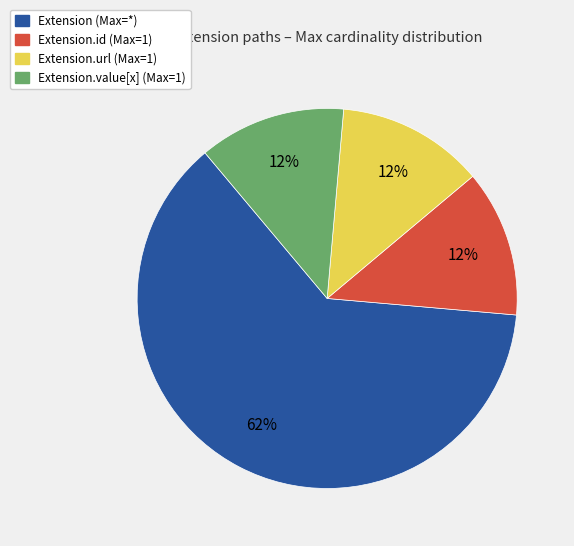

What is the ratio of the value at Extension.value[x] (Max=1) to the value at Extension.url (Max=1)?

1.0